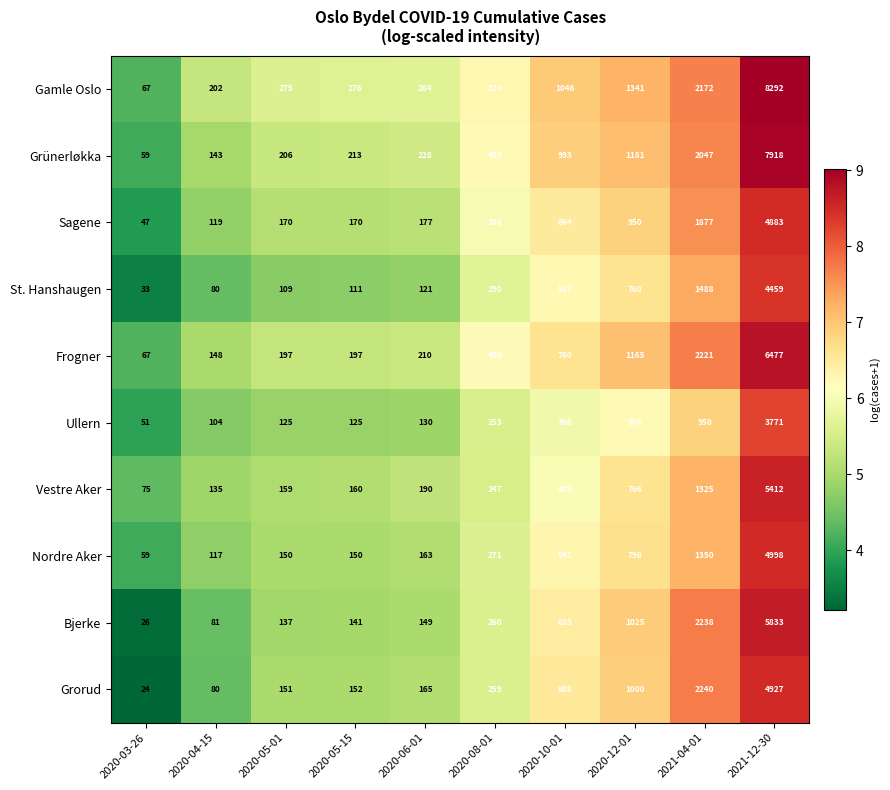

What is the lowest value of the Bjerke series?

26